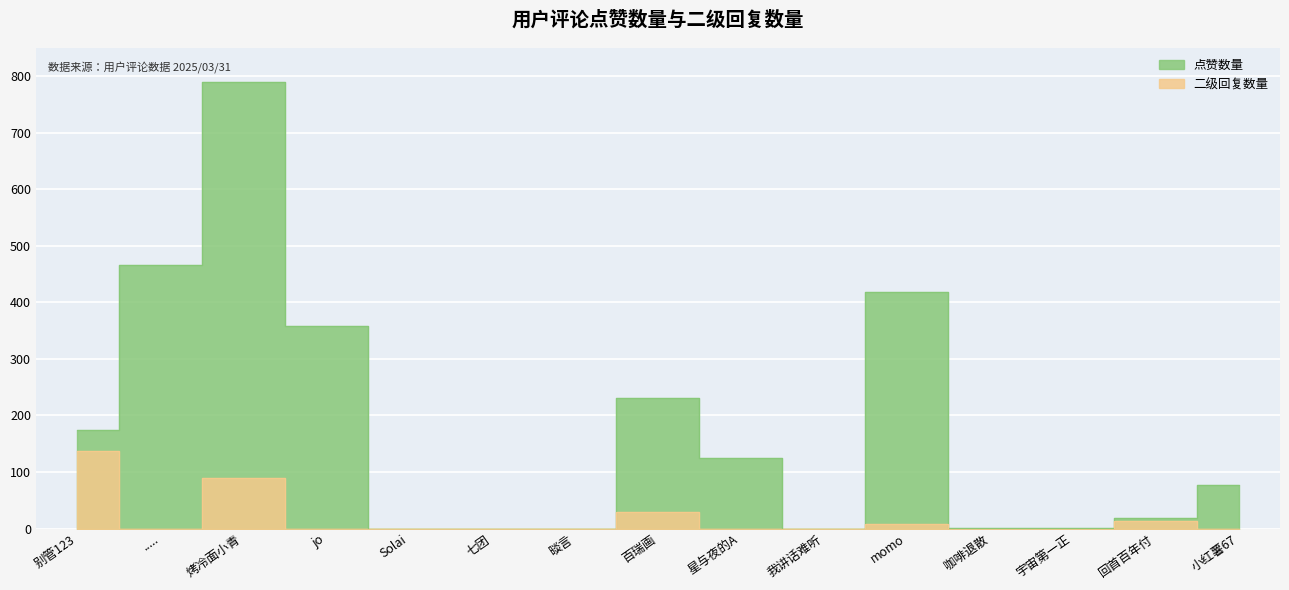

The 二级回复数量 series shows 147 at 烤冷面小青. True or false?

False